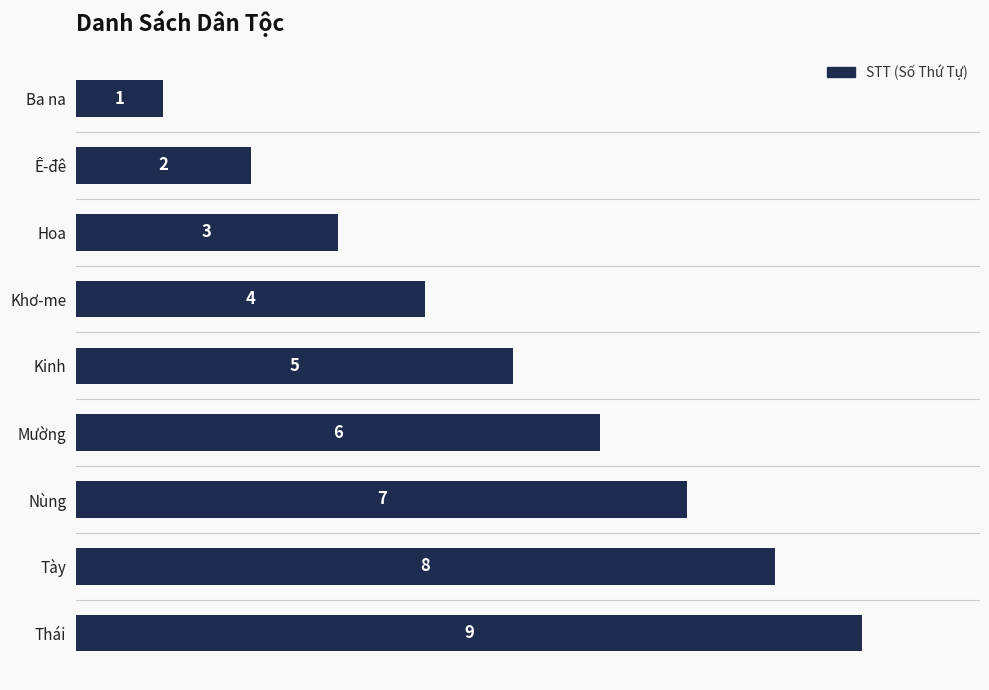

How many distinct data groups are displayed?

1